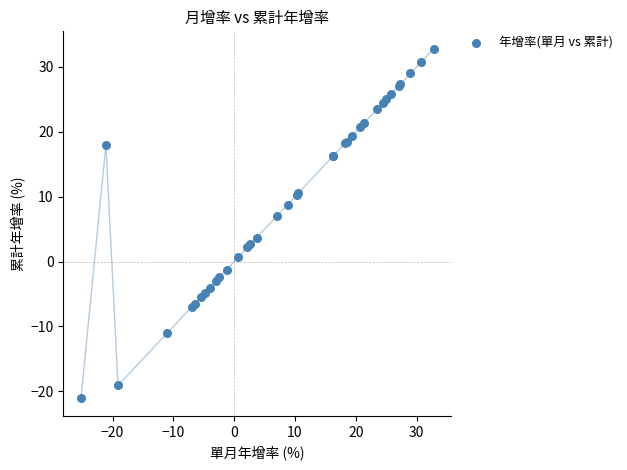

What Y value in the scatter plot is closest to 5?

3.7